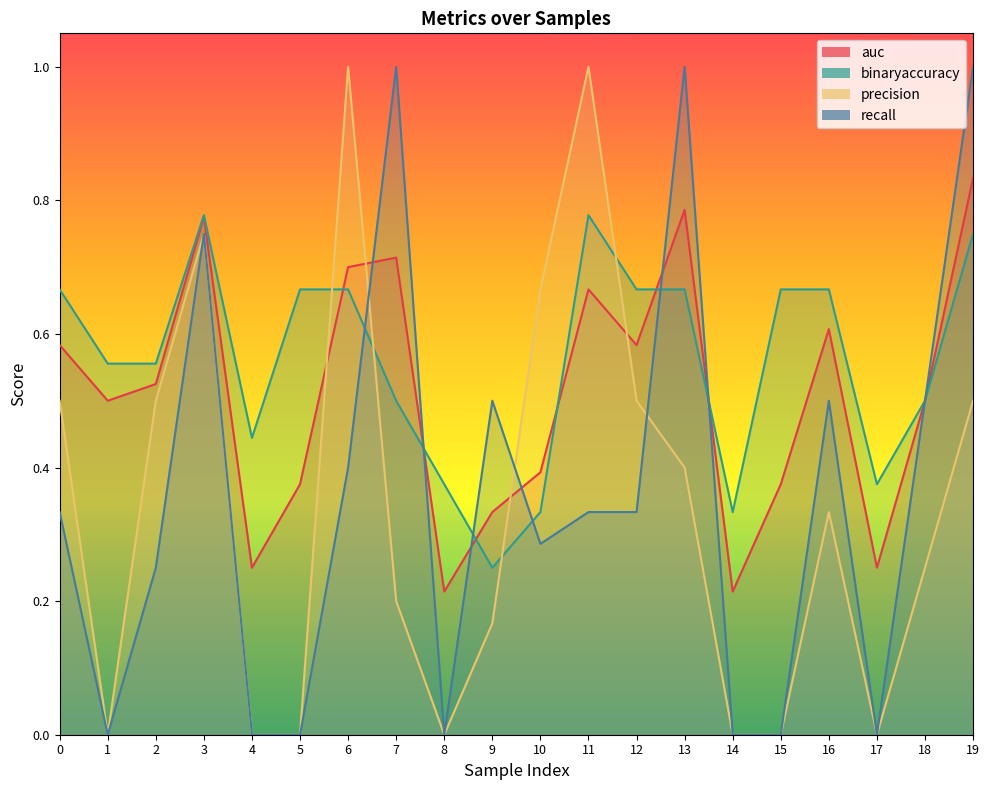

Rank the categories by recall value from lowest to highest.

1, 4, 5, 8, 14, 15, 17, 2, 10, 0, 11, 12, 6, 9, 16, 18, 3, 7, 13, 19